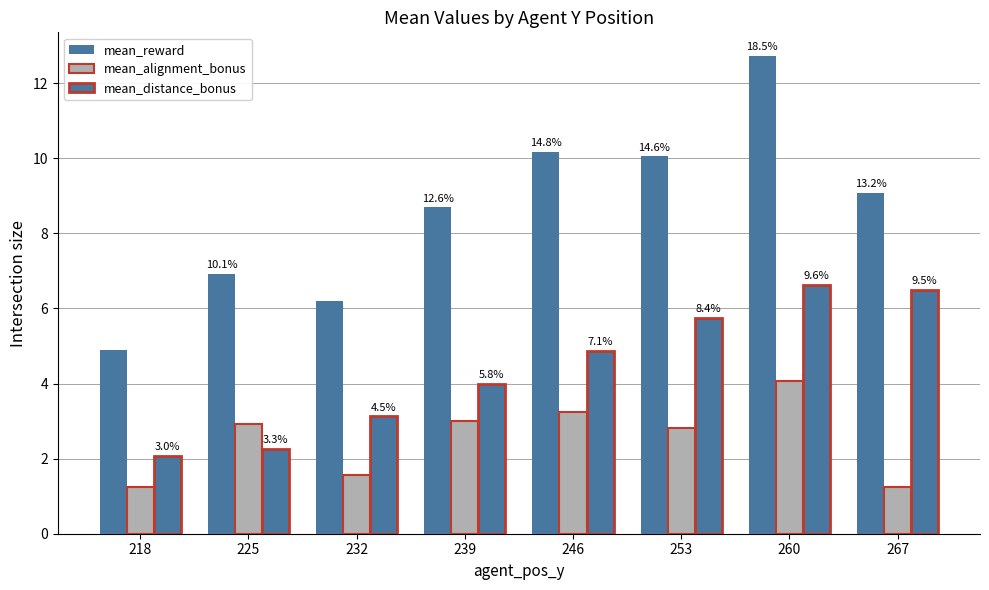

Is it true that mean_reward equals 8.3 at 232?

False